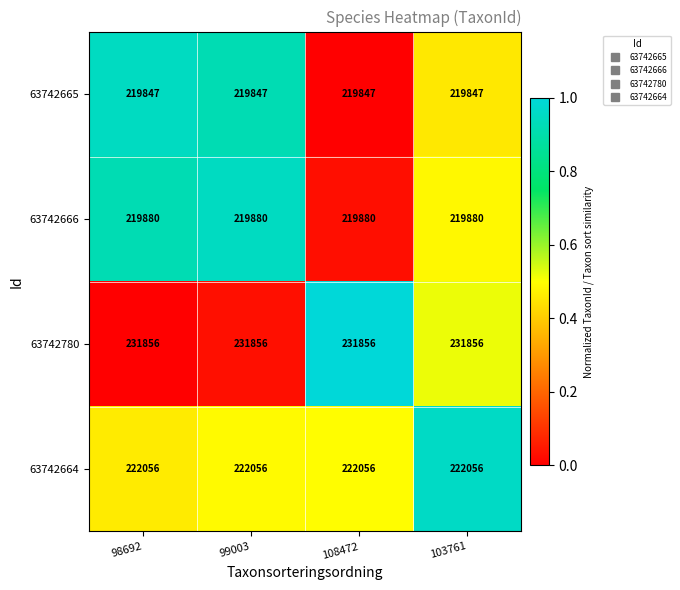

What is the spread (max minus min) of values at 103761?

12009